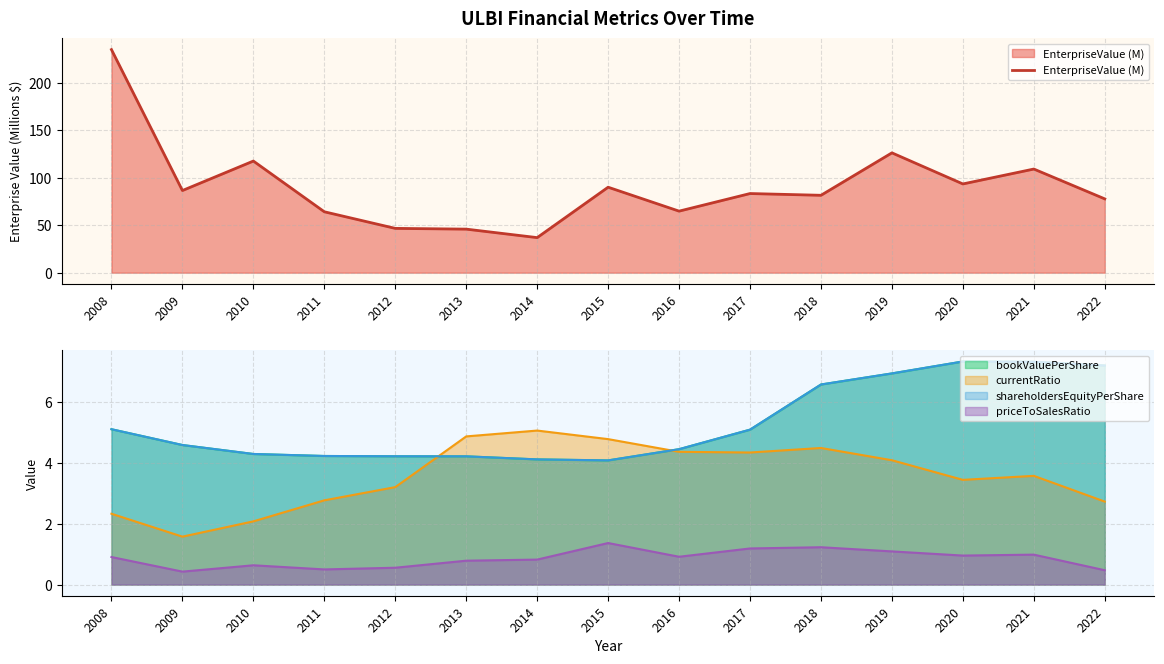

What is the sum of the values at 2014 and 2008?

272.3